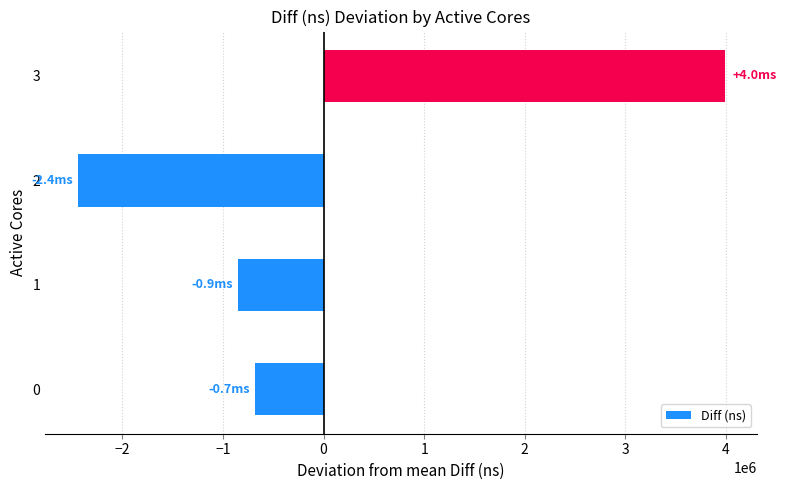

What is the difference between the second highest and second lowest values?

170247.0